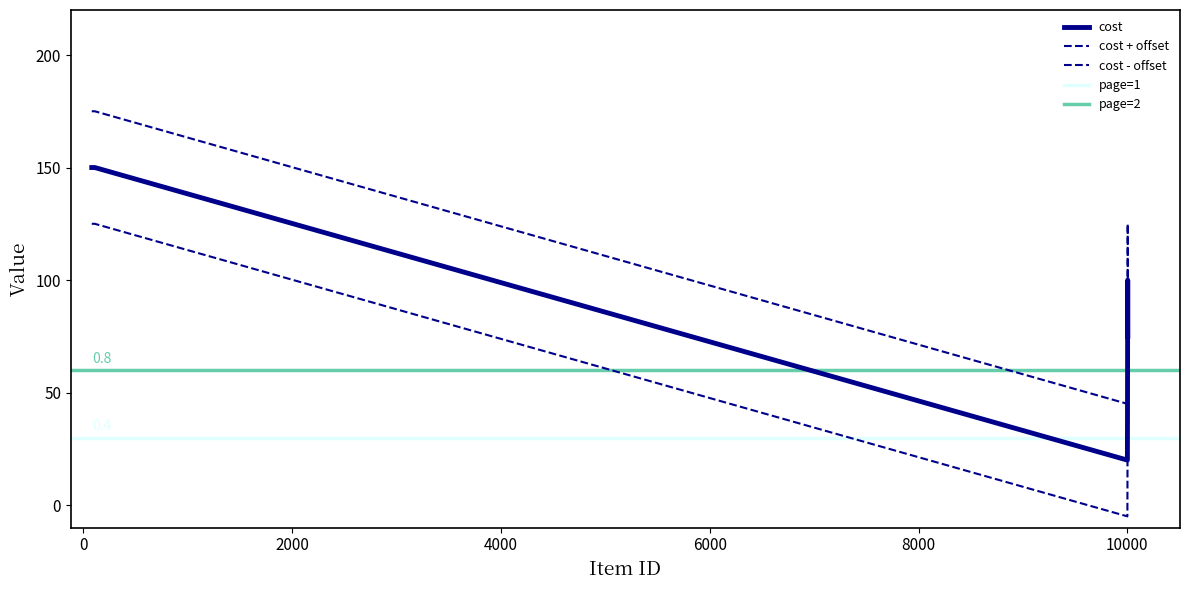

The value of cost at 80 is 150. True or false?

True